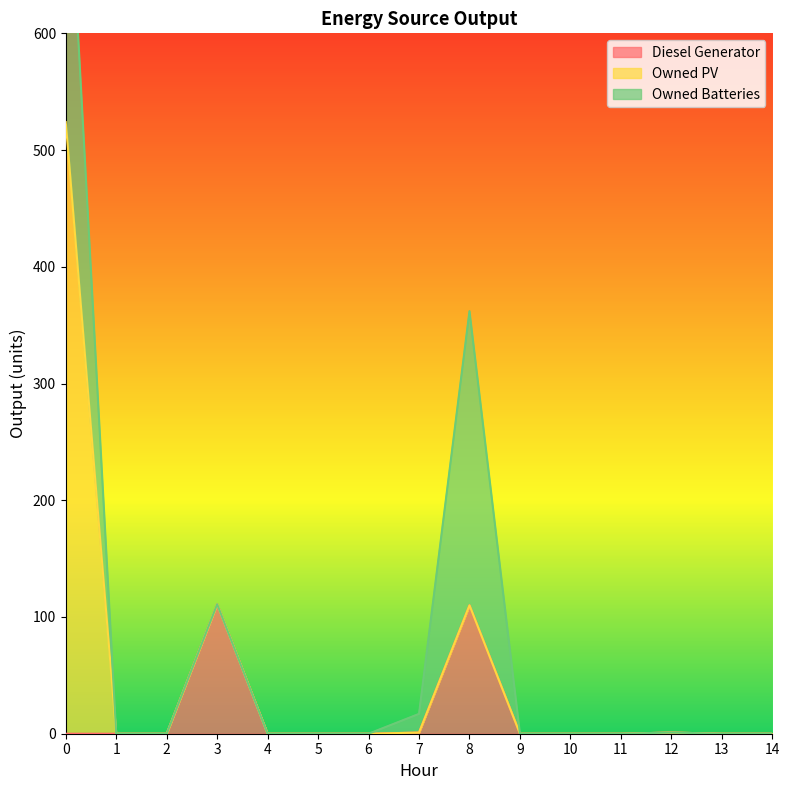

Reading right to left, what are all the values shown in this chart?

Diesel Generator: 0	0	1	0	0	0	110	1	0	0	0	111	0	0	0
Owned PV: 0	0	0	0	0	0	0	0	0	0	0	0	0	0	524
Owned Batteries: 0	0	0	0	0	0	252	16	0	0	0	0	0	0	269